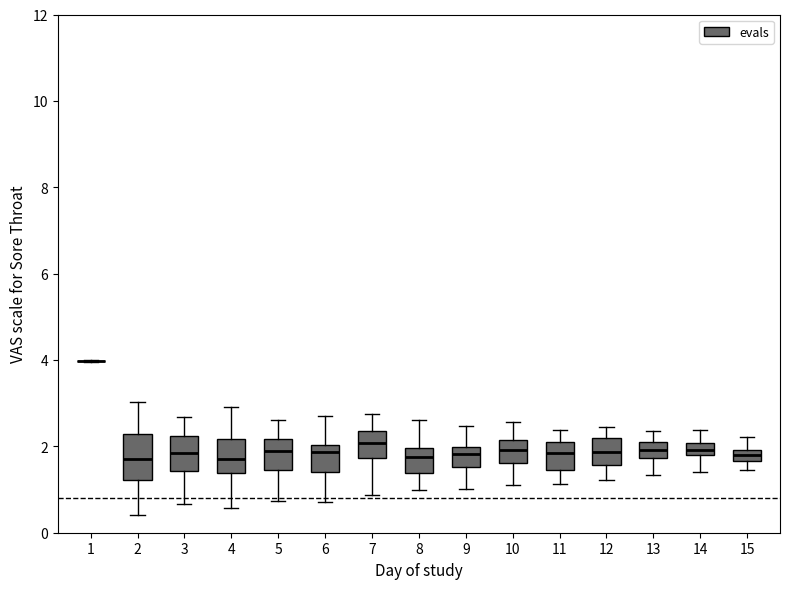

Comparing the boxes themselves (not the whiskers), which one is the tallest?

2